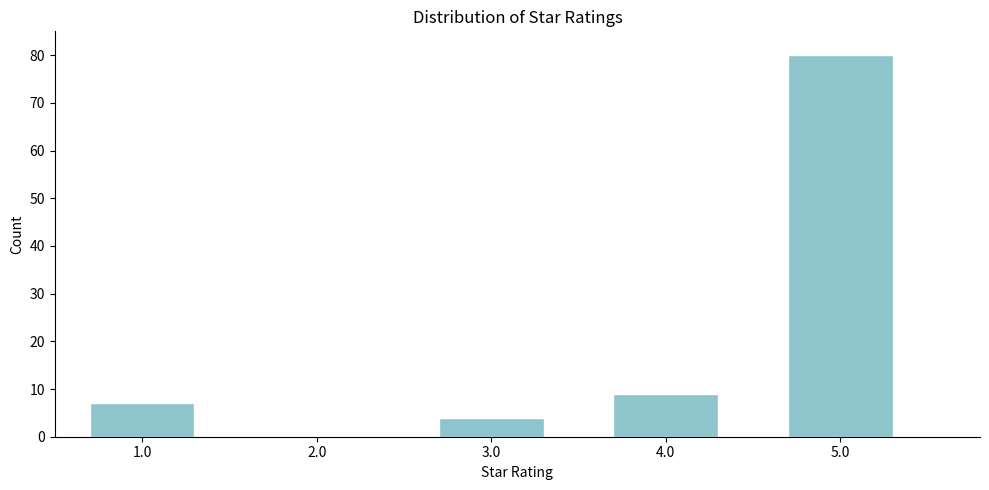

Reading left to right, what are all the values shown in this chart?

1.0=7	2.0=0	3.0=4	4.0=9	5.0=80